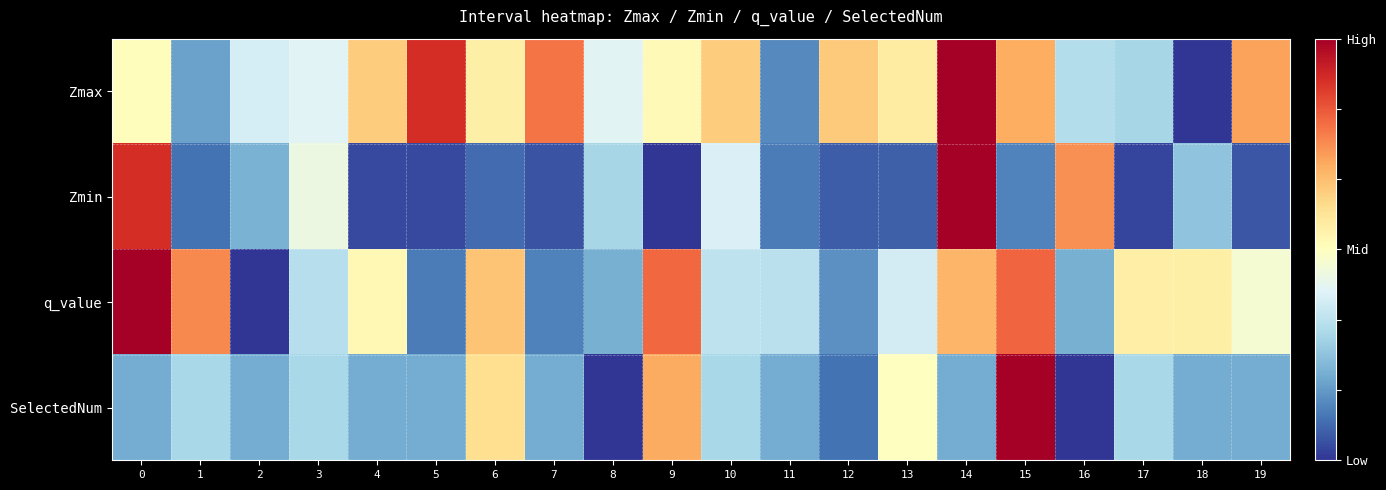

Which series has the largest total across all categories?

Zmax